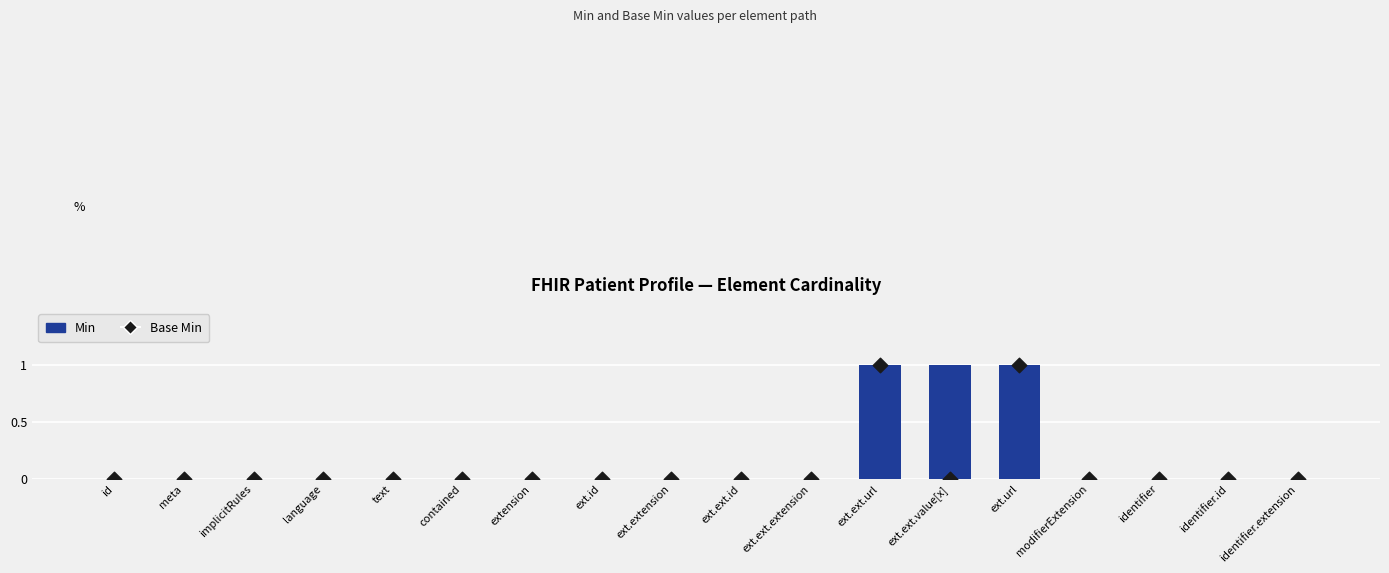

Which series reaches the minimum Y coordinate?

Min